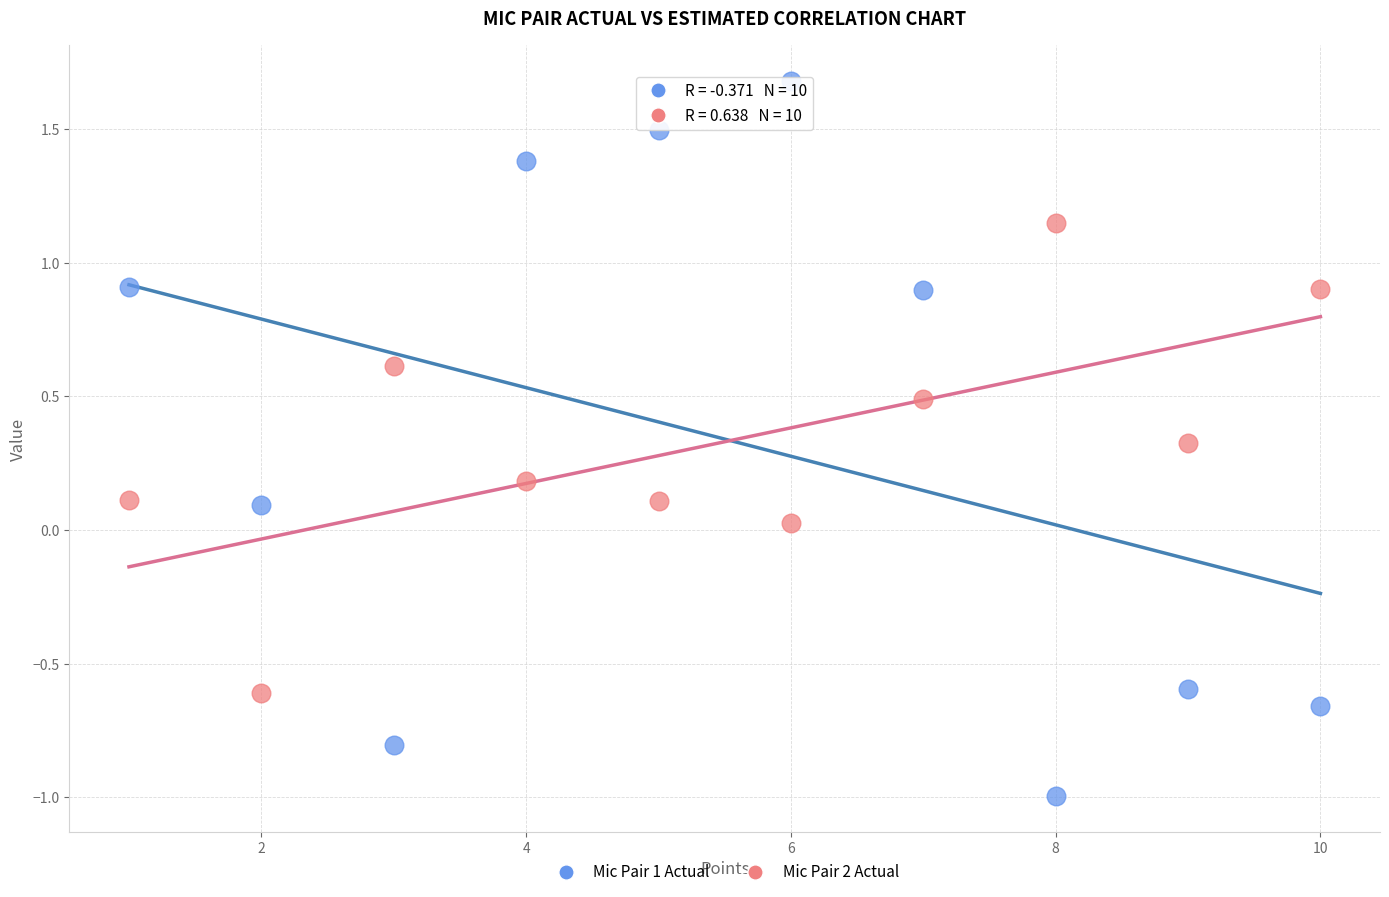

Which series reaches the minimum Y coordinate?

Mic Pair 1 Actual